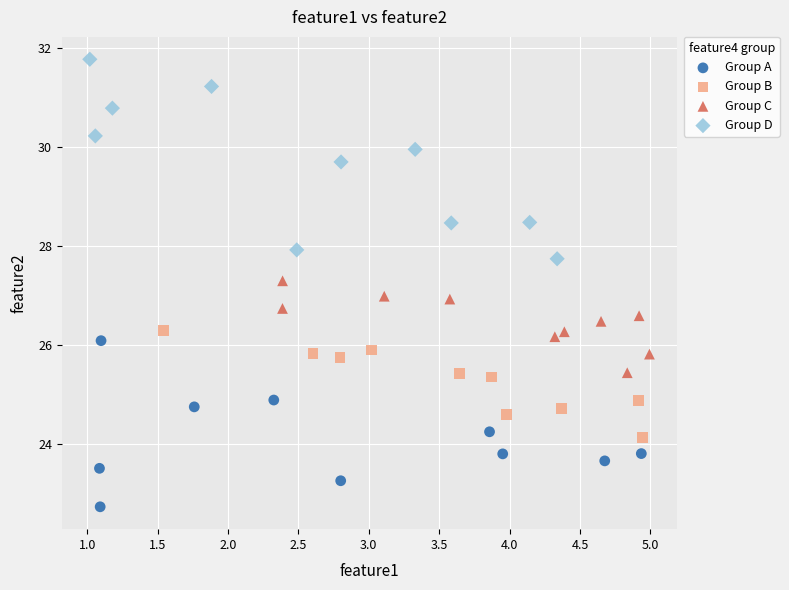

Which series has the widest spread of Y values?

Group D